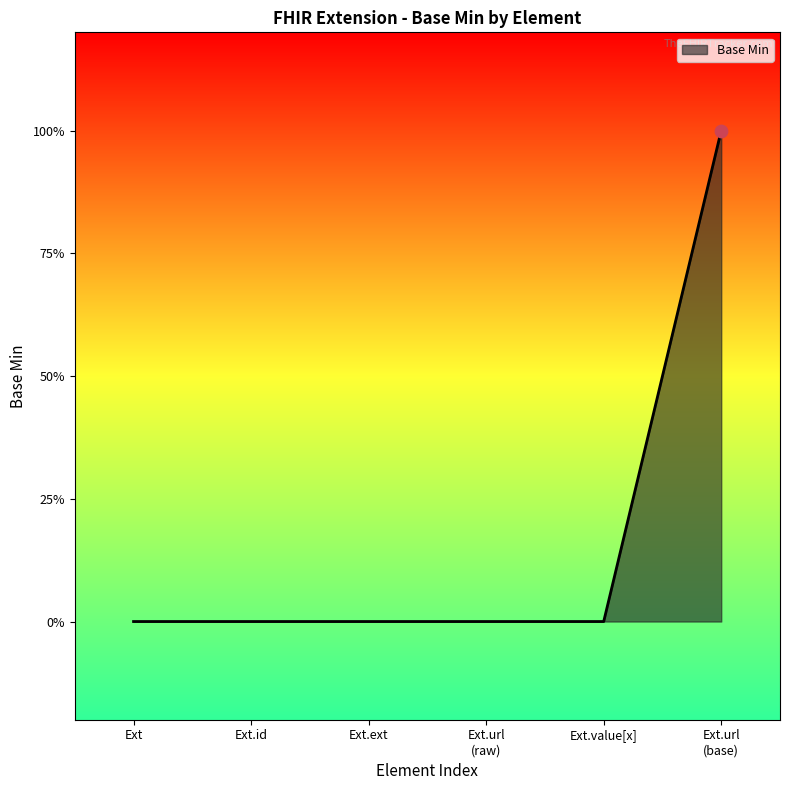

Is this an area chart (filled region under the line)?

Yes